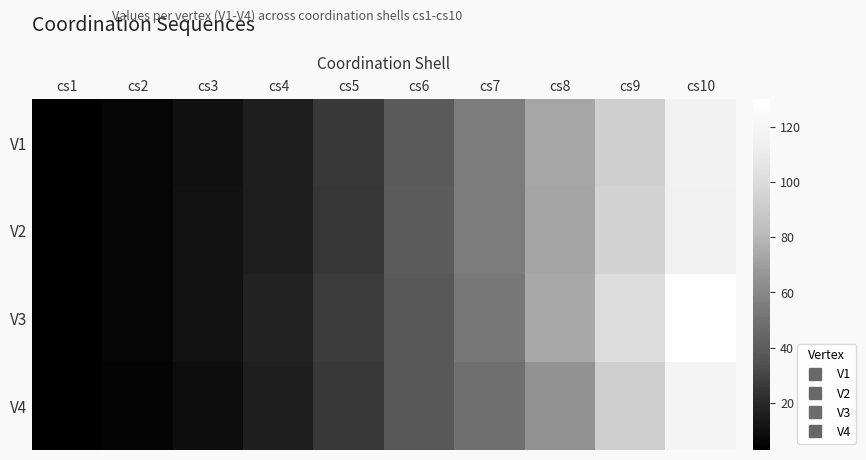

Which series has the largest range (max minus min)?

V3